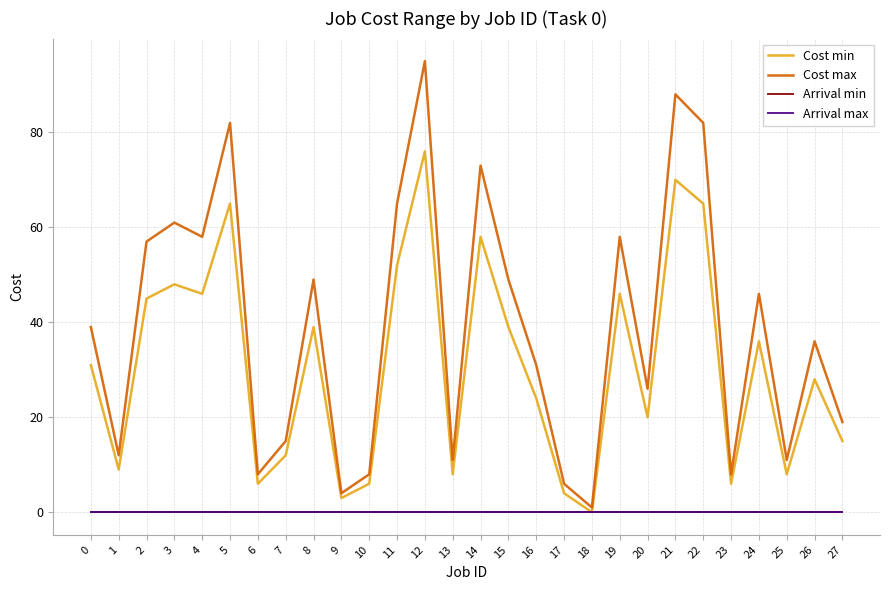

How many interior local peaks does the Cost min series have?

9